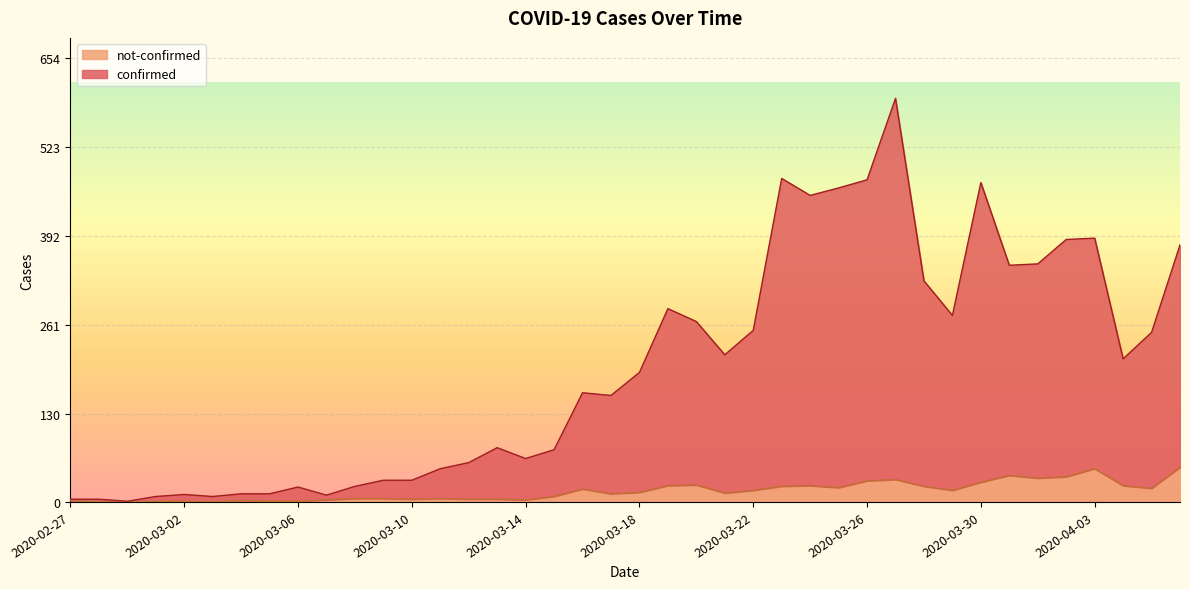

Reading right to left, transcribe all the data shown in this chart.

confirmed: 2020-04-06=379	2020-04-05=250	2020-04-04=211	2020-04-03=389	2020-04-02=387	2020-04-01=351	2020-03-31=349	2020-03-30=471	2020-03-29=275	2020-03-28=326	2020-03-27=595	2020-03-26=475	2020-03-25=463	2020-03-24=452	2020-03-23=477	2020-03-22=253	2020-03-21=217	2020-03-20=266	2020-03-19=285	2020-03-18=191	2020-03-17=157	2020-03-16=161	2020-03-15=77	2020-03-14=64	2020-03-13=80	2020-03-12=58	2020-03-11=49	2020-03-10=32	2020-03-09=32	2020-03-08=23	2020-03-07=10	2020-03-06=22	2020-03-05=12	2020-03-04=12	2020-03-03=8	2020-03-02=11	2020-03-01=8	2020-02-29=1	2020-02-28=4	2020-02-27=4
not-confirmed: 2020-04-06=51	2020-04-05=20	2020-04-04=24	2020-04-03=49	2020-04-02=37	2020-04-01=35	2020-03-31=39	2020-03-30=29	2020-03-29=17	2020-03-28=23	2020-03-27=33	2020-03-26=31	2020-03-25=21	2020-03-24=24	2020-03-23=23	2020-03-22=17	2020-03-21=13	2020-03-20=25	2020-03-19=24	2020-03-18=14	2020-03-17=12	2020-03-16=19	2020-03-15=8	2020-03-14=3	2020-03-13=4	2020-03-12=4	2020-03-11=5	2020-03-10=4	2020-03-09=5	2020-03-08=5	2020-03-07=3	2020-03-06=1	2020-03-05=1	2020-03-04=2	2020-03-03=0	2020-03-02=1	2020-03-01=1	2020-02-29=0	2020-02-28=0	2020-02-27=2